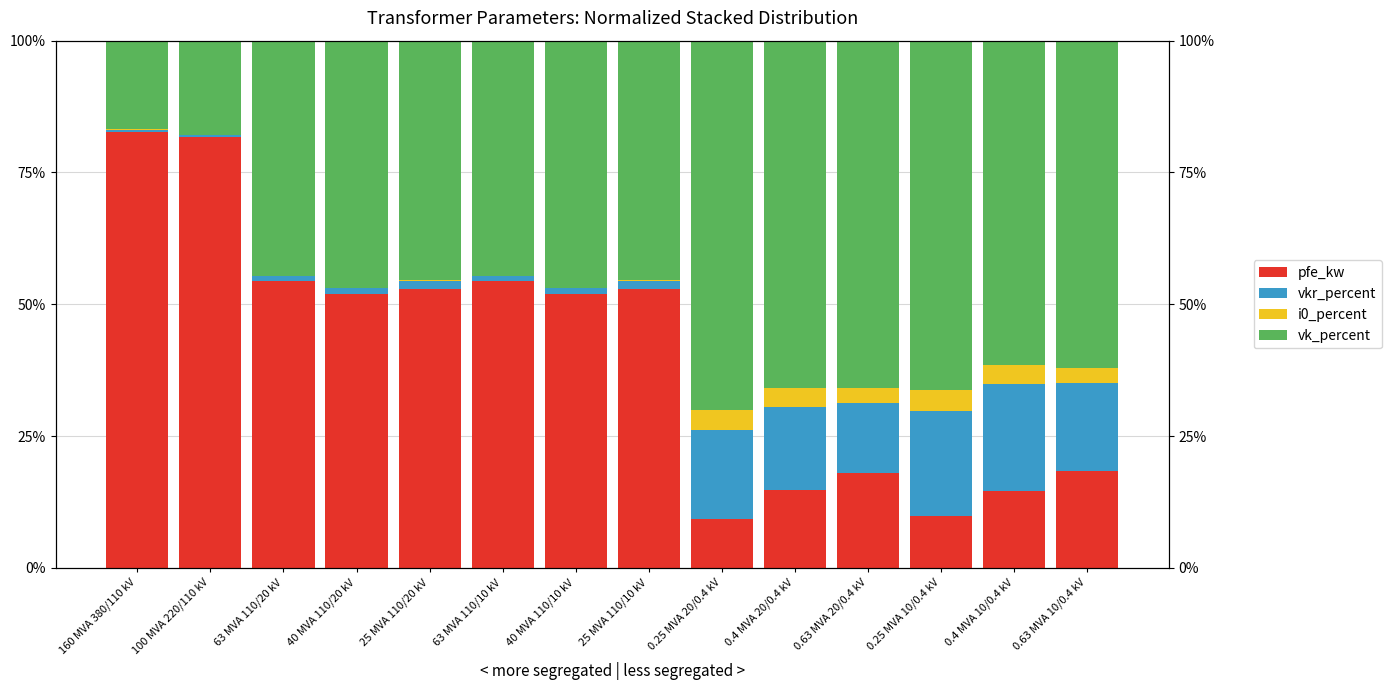

List the series in order of their peak value, highest first.

pfe_kw, vk_percent, vkr_percent, i0_percent